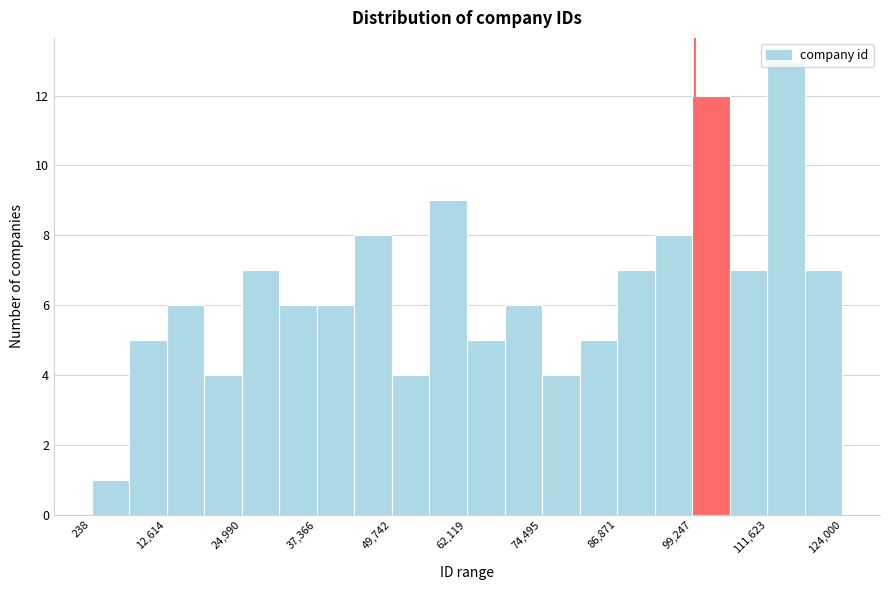

Read against the x-axis, roughly where is the centre of the tallest bar?

114000